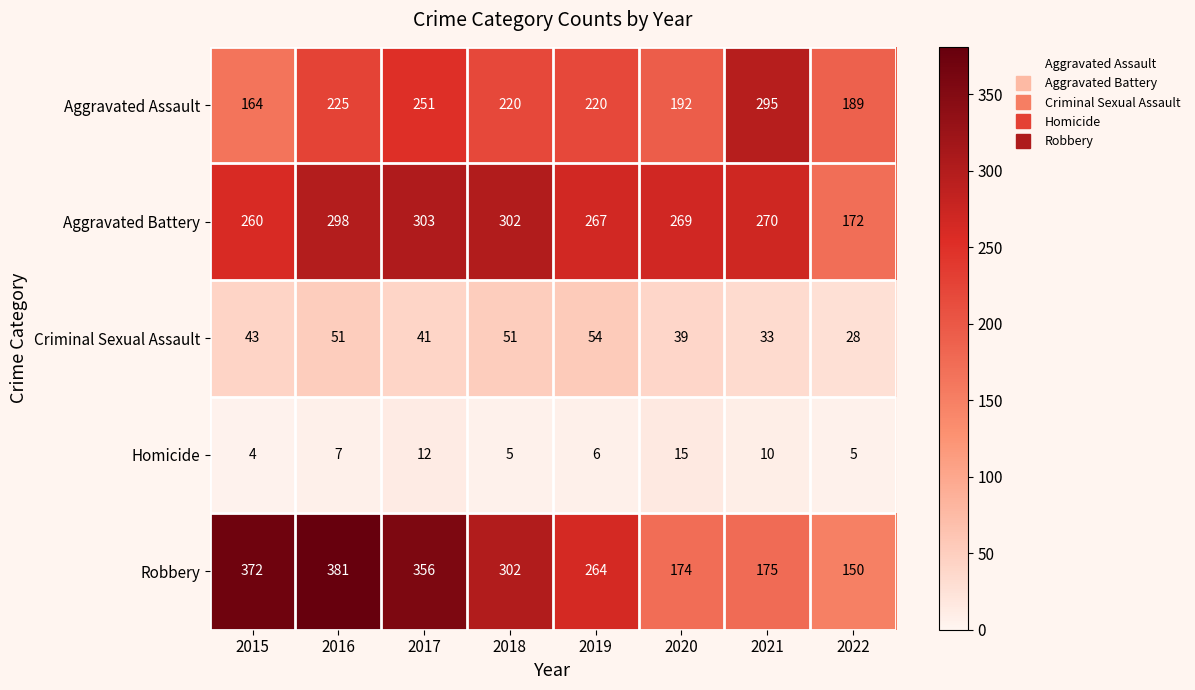

The Aggravated Battery series shows 269 at 2020. True or false?

True